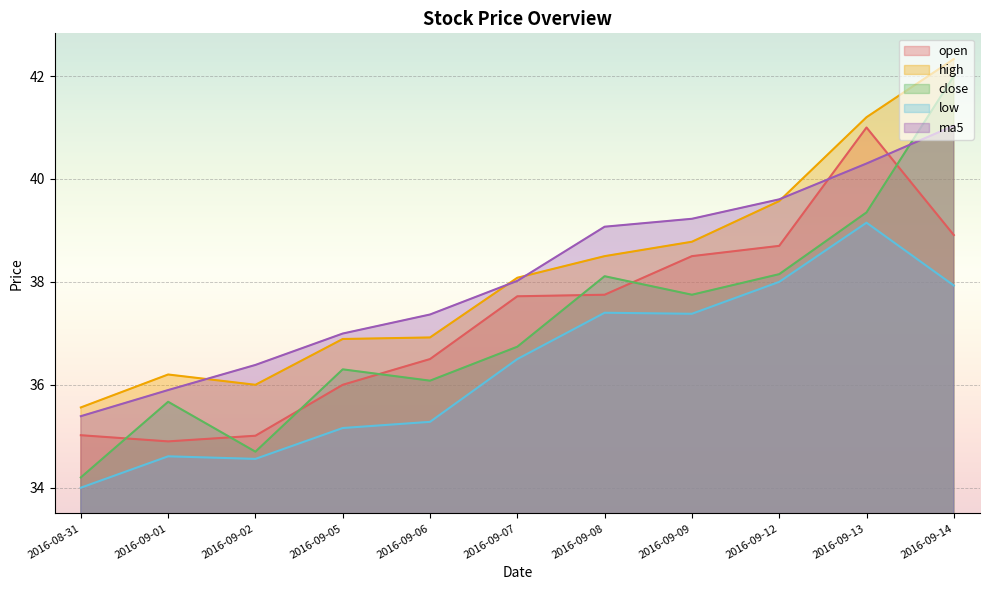

How many values in the ma5 series exceed 38?

6